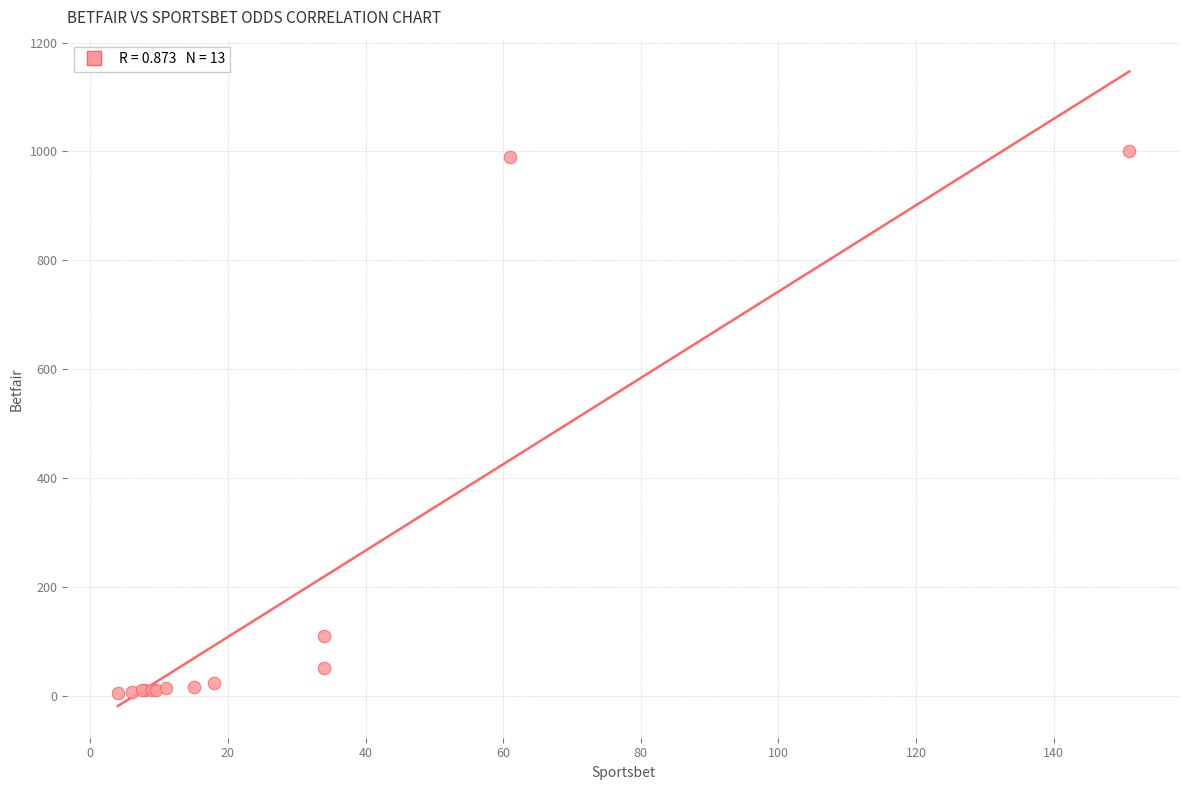

What Y value in the scatter plot is closest to 502?

110.0